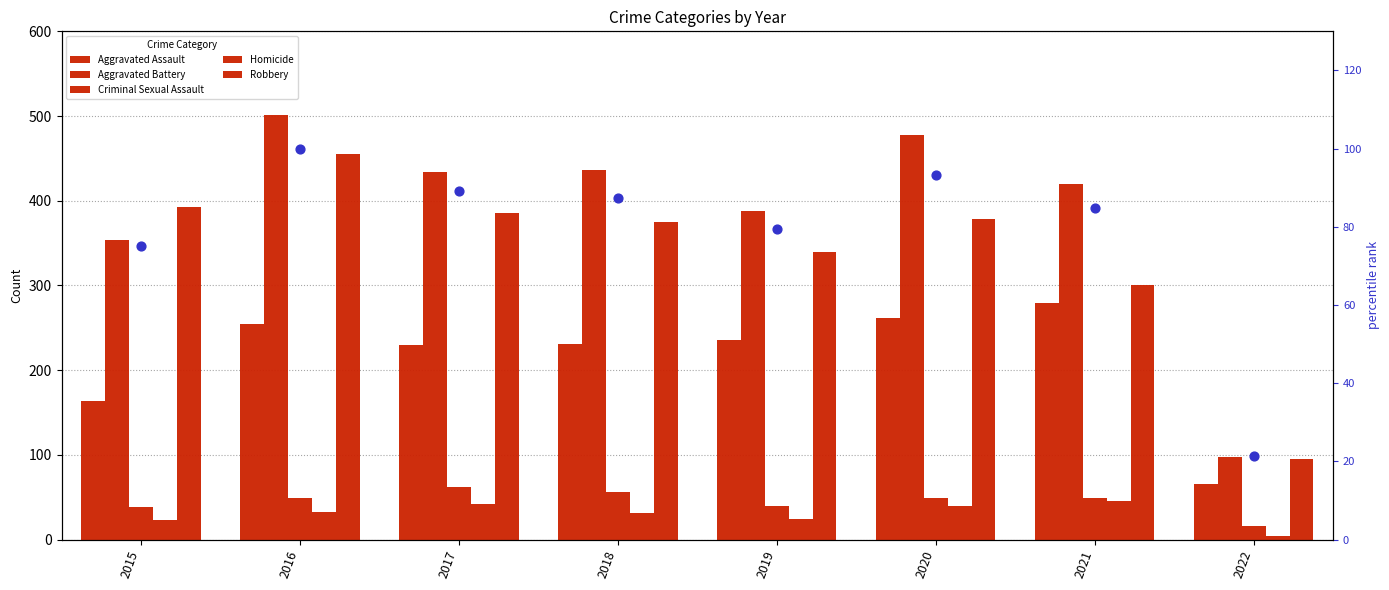

At which category is the sum across all series the highest?

2016